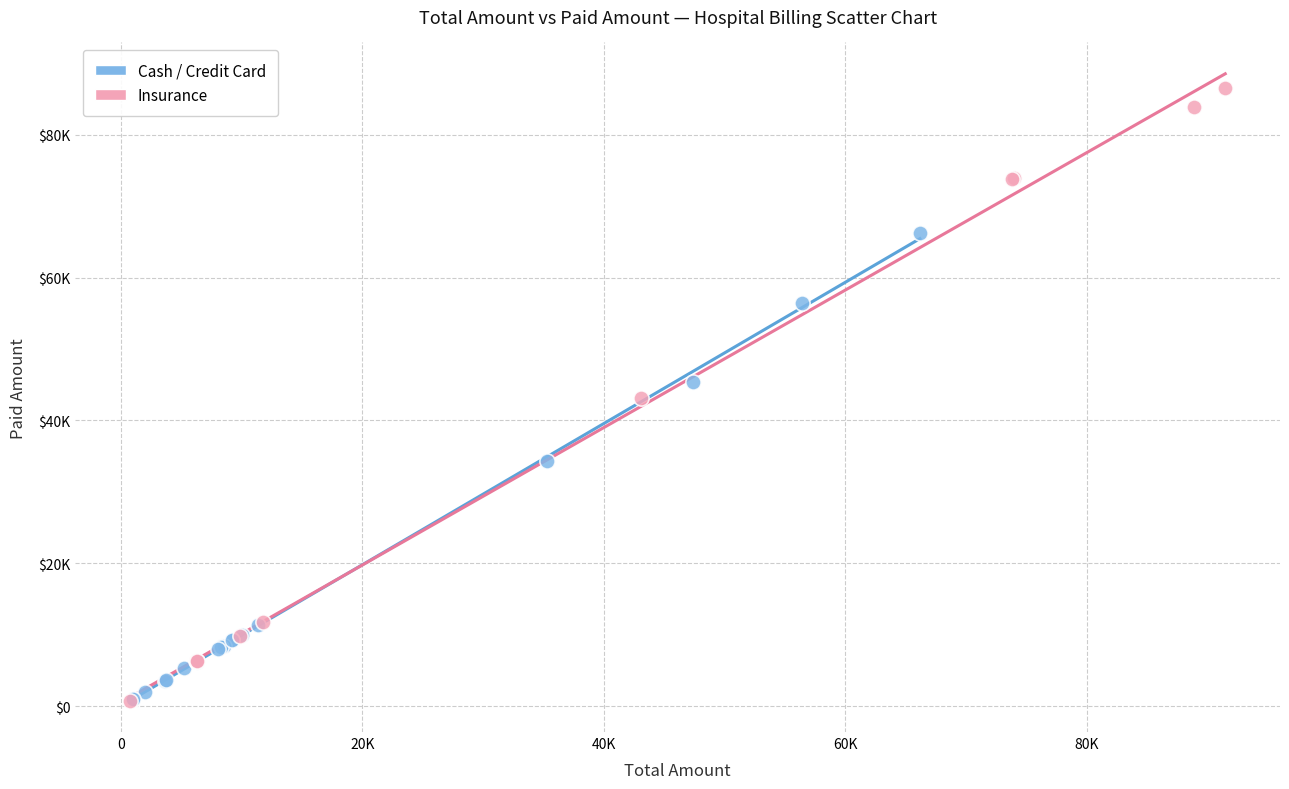

What are all the series names shown in the legend?

Cash / Credit Card, Insurance